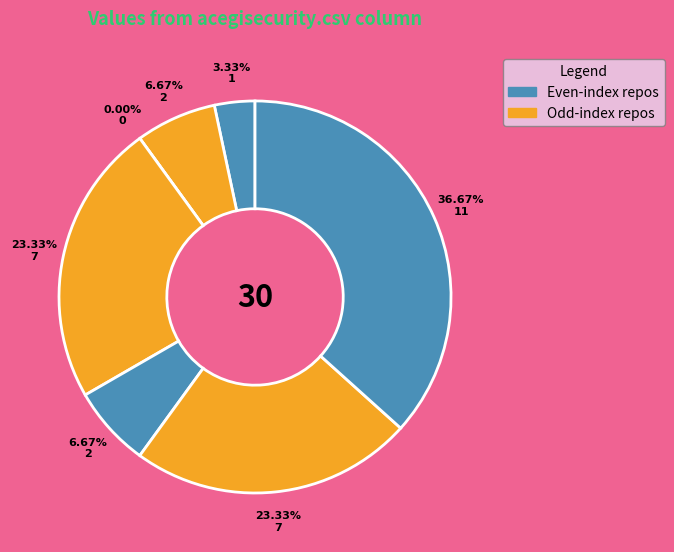

Is there any slice that represents more than half of the pie?

No